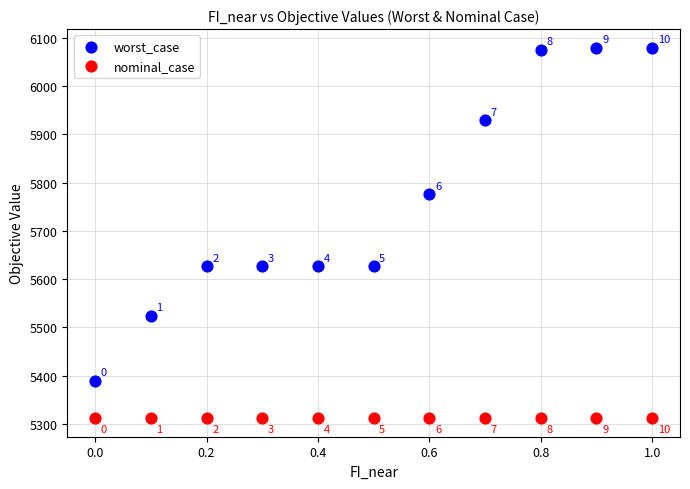

Which series has the widest spread of Y values?

worst_case